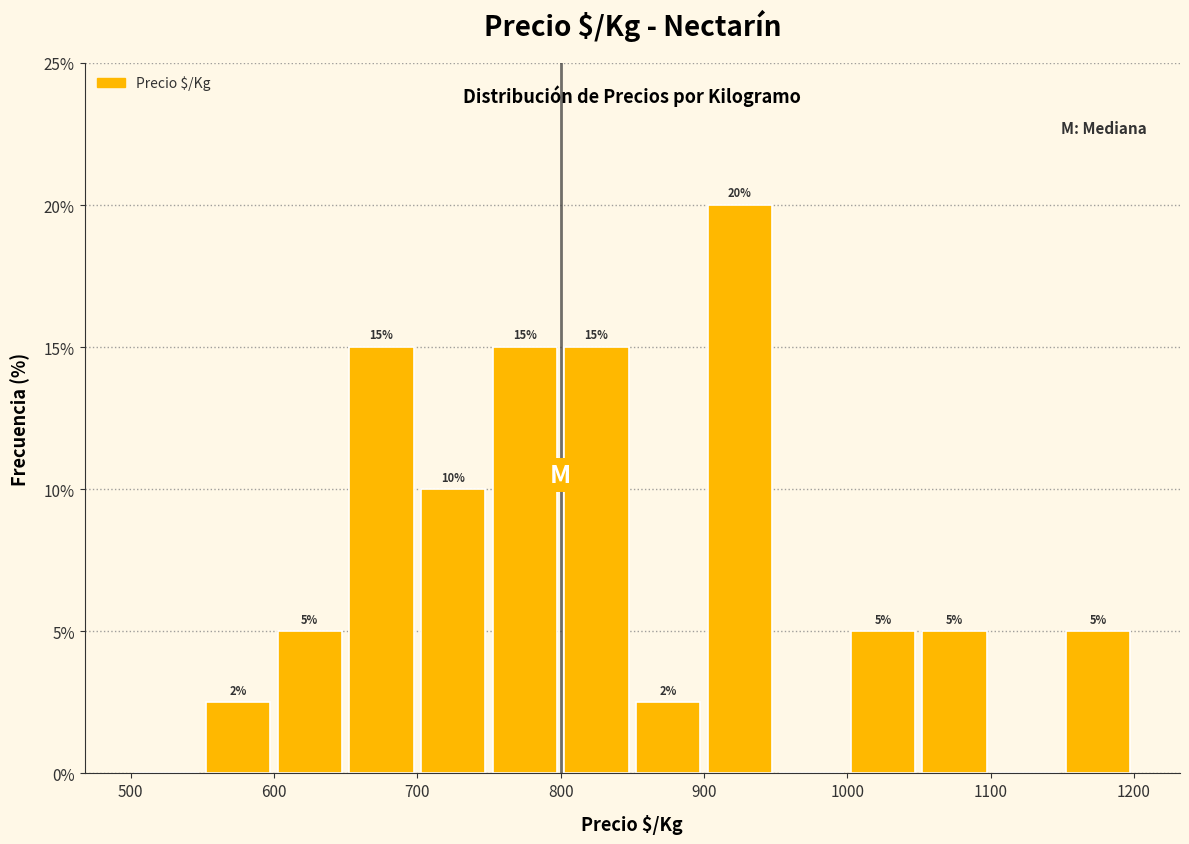

Over which range of the x-axis is the bar tallest?

900 to 950